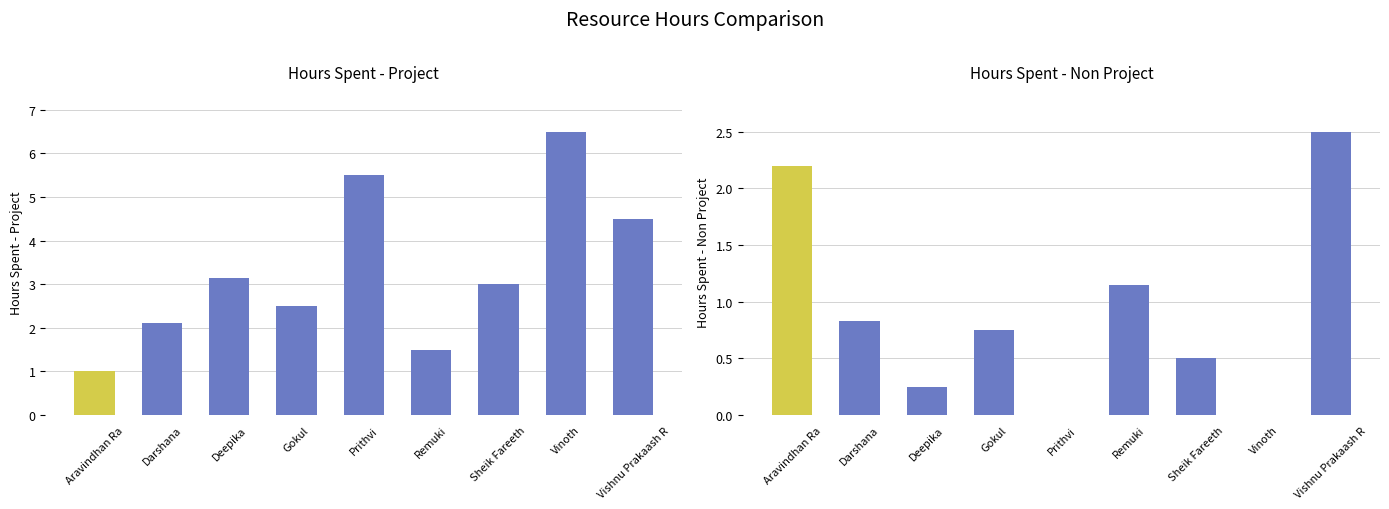

Is it true that Hours Spent - Project equals 1.0 at Vishnu Prakaash R?

False